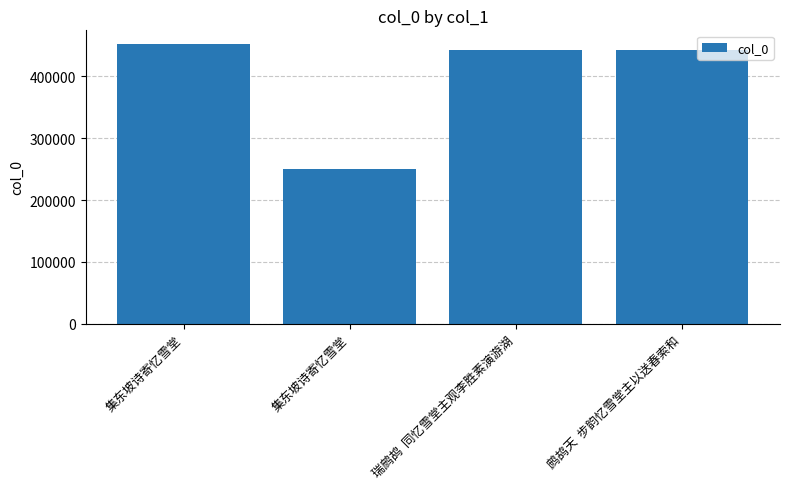

True or false: the data shows 174659 at 瑞鹧鸪  同忆雪堂主观李胜素演游湖.

False